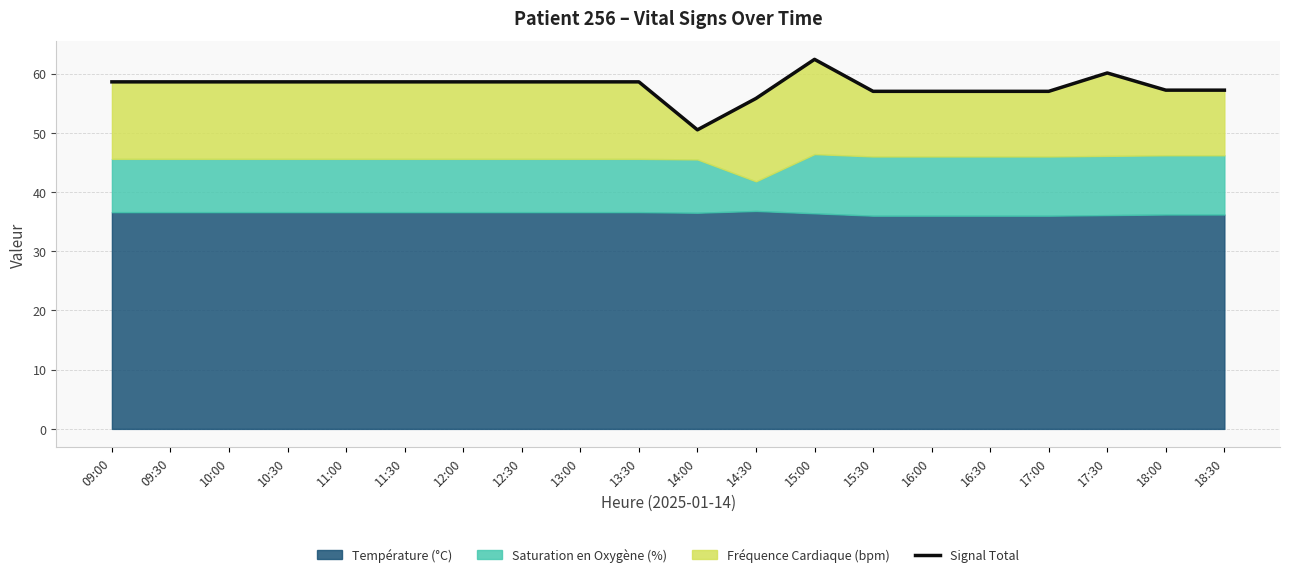

What is the label of the 13th point from the right?

12:30